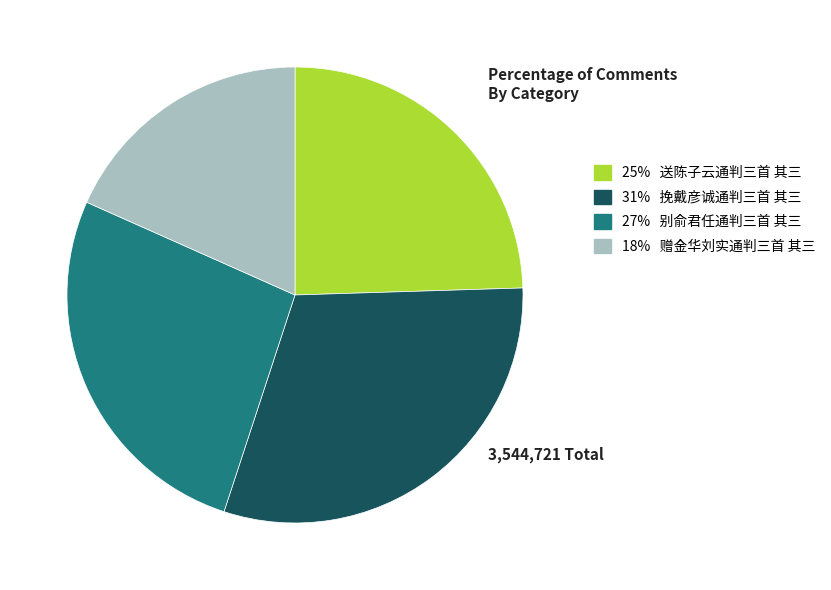

Does any single category account for the majority?

No